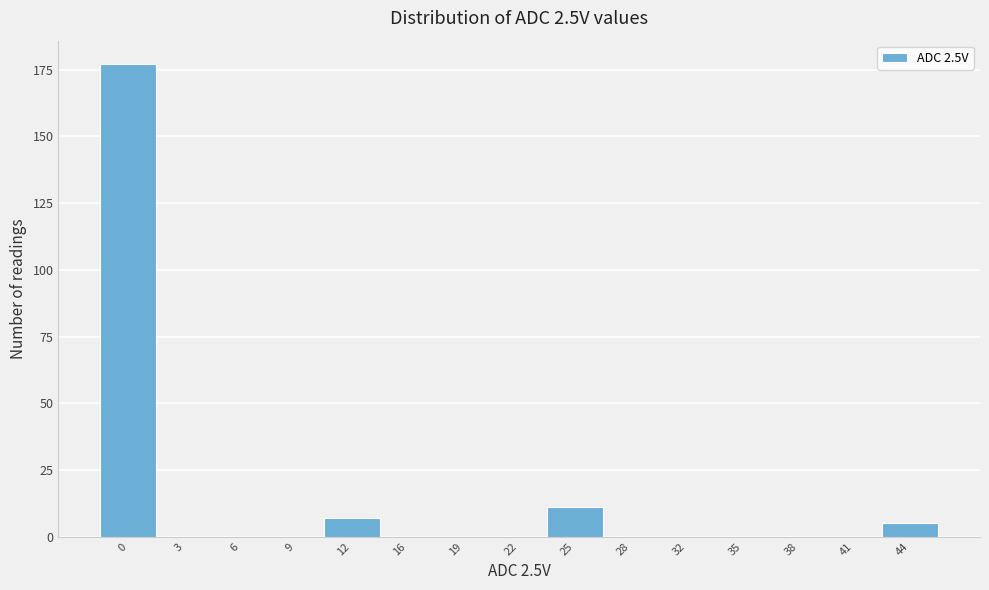

Reading left to right, extract all data points from this chart.

0=177	3=0	6=0	9=0	12=7	16=0	19=0	22=0	25=11	28=0	32=0	35=0	38=0	41=0	44=5